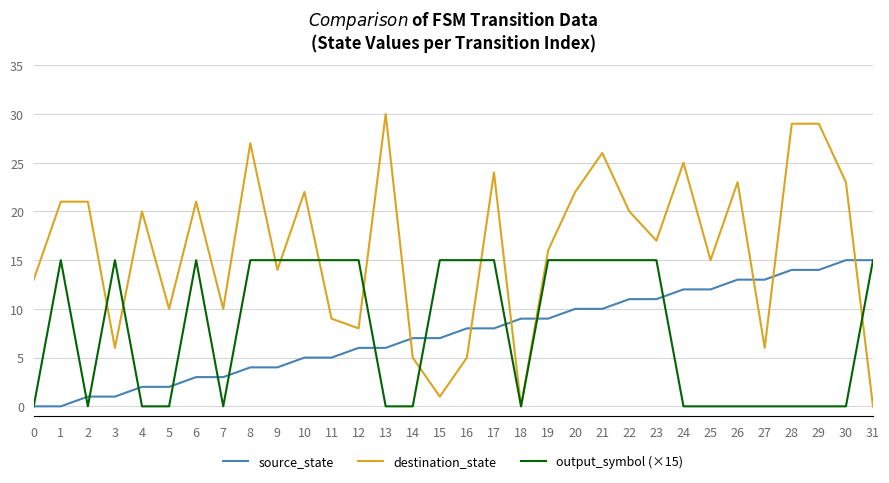

True or false: source_state and destination_state intersect in this chart.

True